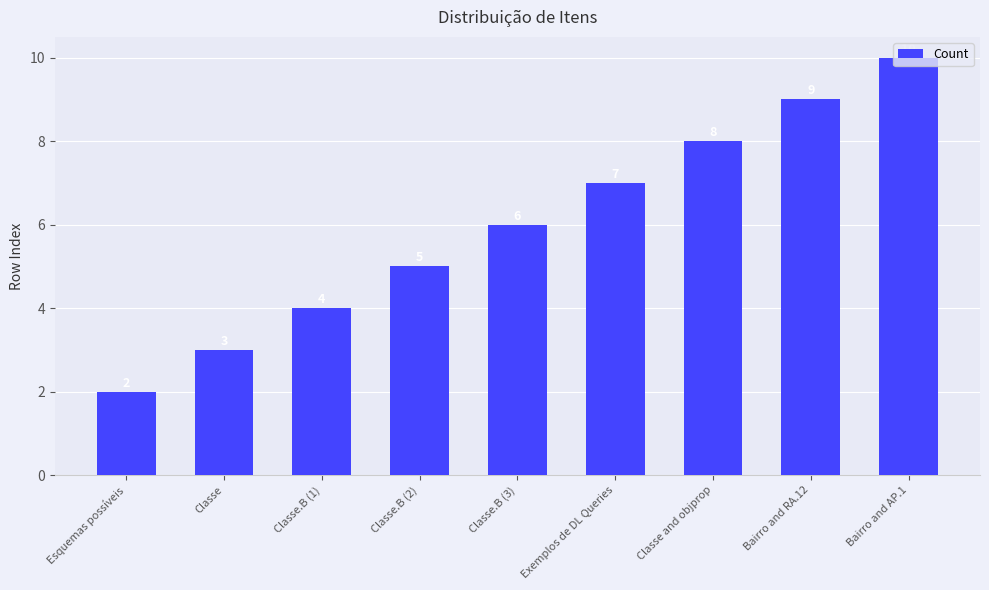

What is the sum of all values?

54